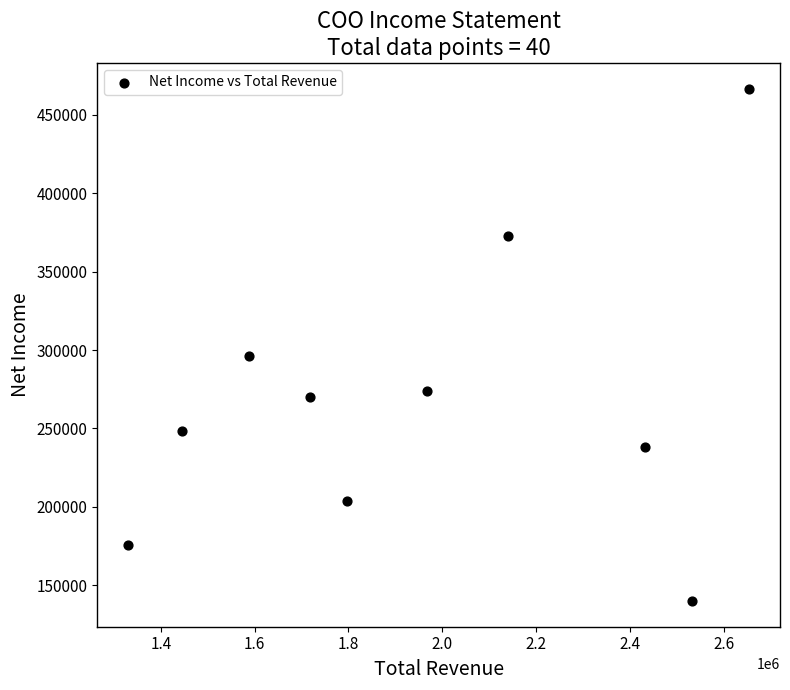

What Y value in the scatter plot is closest to 303300?

296200